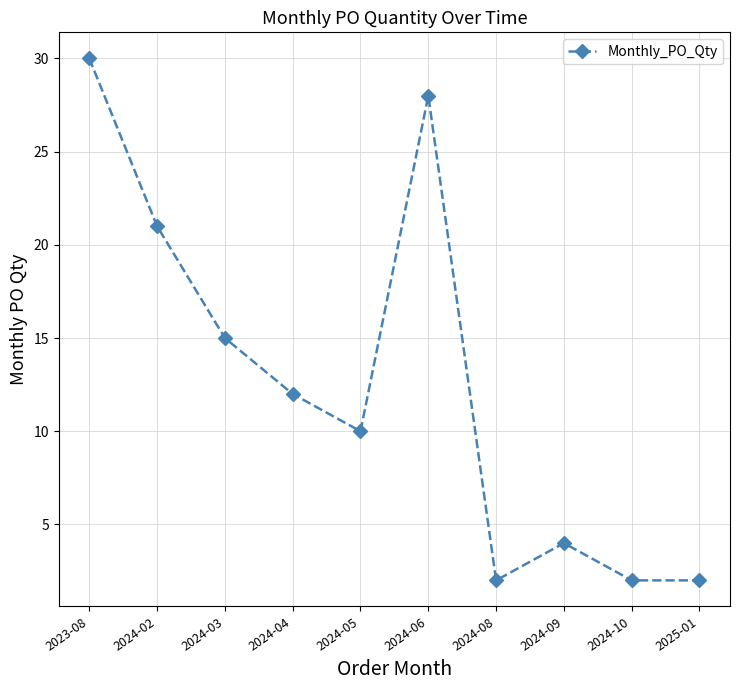

Reading left to right, list all the values displayed in this chart.

30	21	15	12	10	28	2	4	2	2